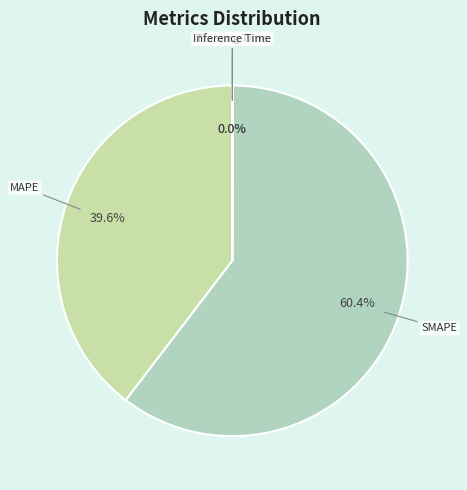

Which slice is the largest?

SMAPE